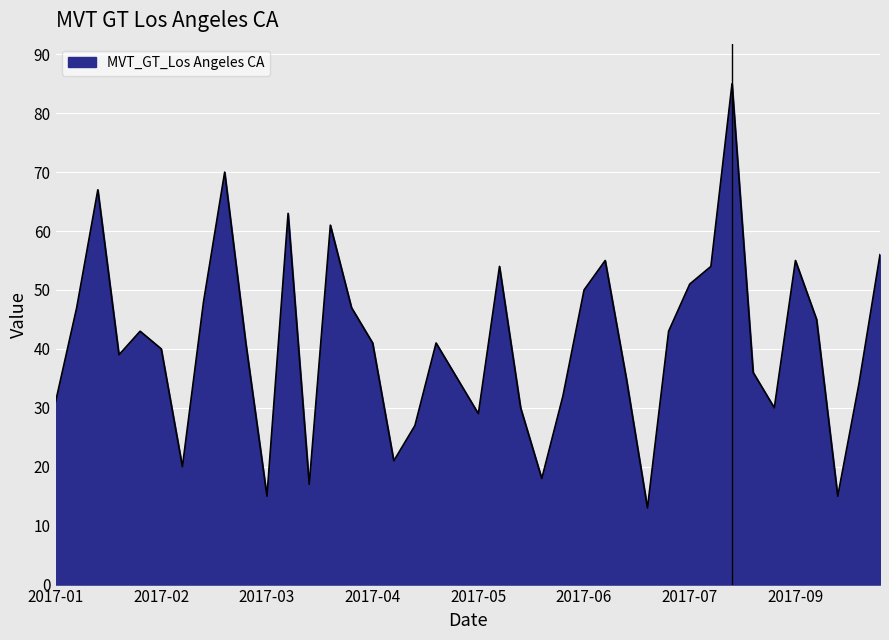

What is the greatest value displayed?

85